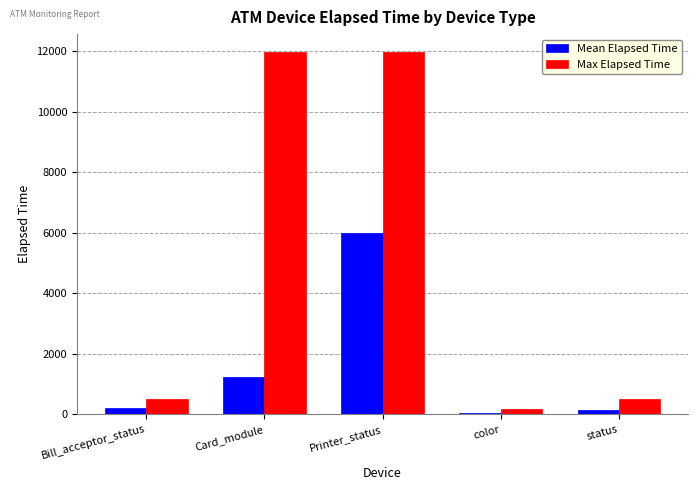

What is the sum of all Max Elapsed Time values?

25120.0